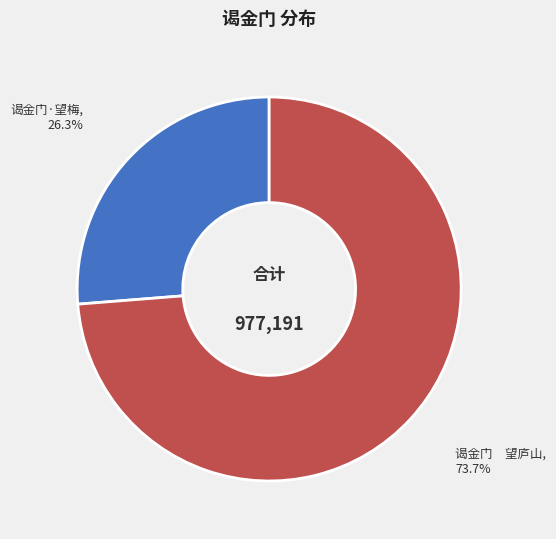

How much of the chart is everything except 谒金门 望庐山?

26.3%